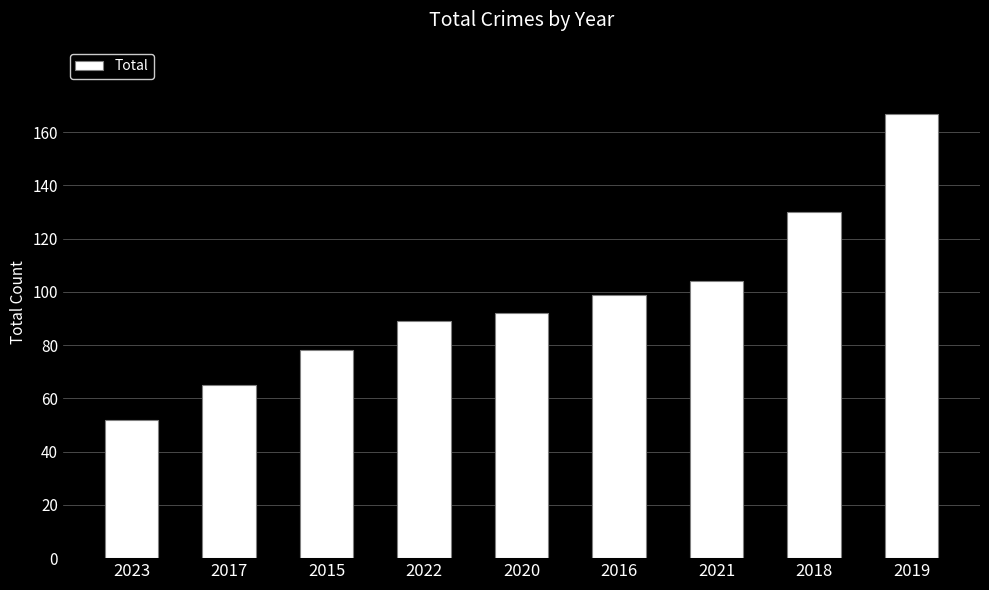

The value at 2018 is 130. True or false?

True